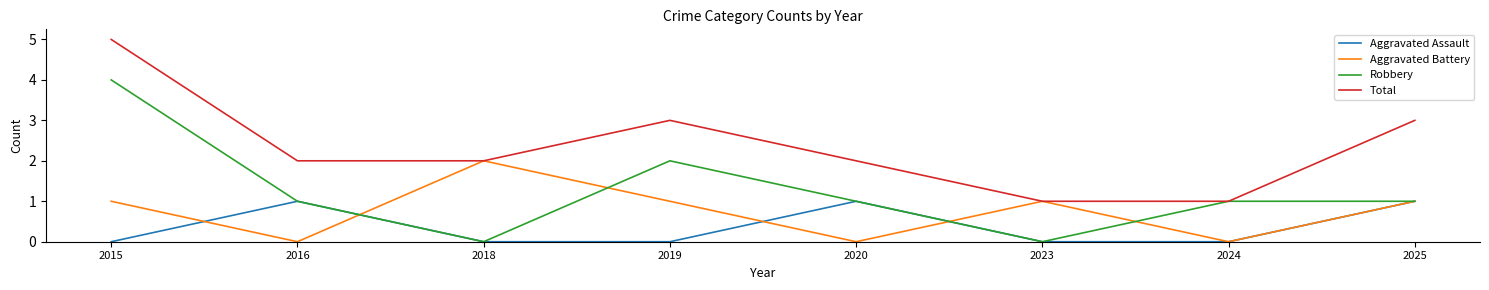

What is the difference between the maximum and second lowest values in the Aggravated Battery series?

2